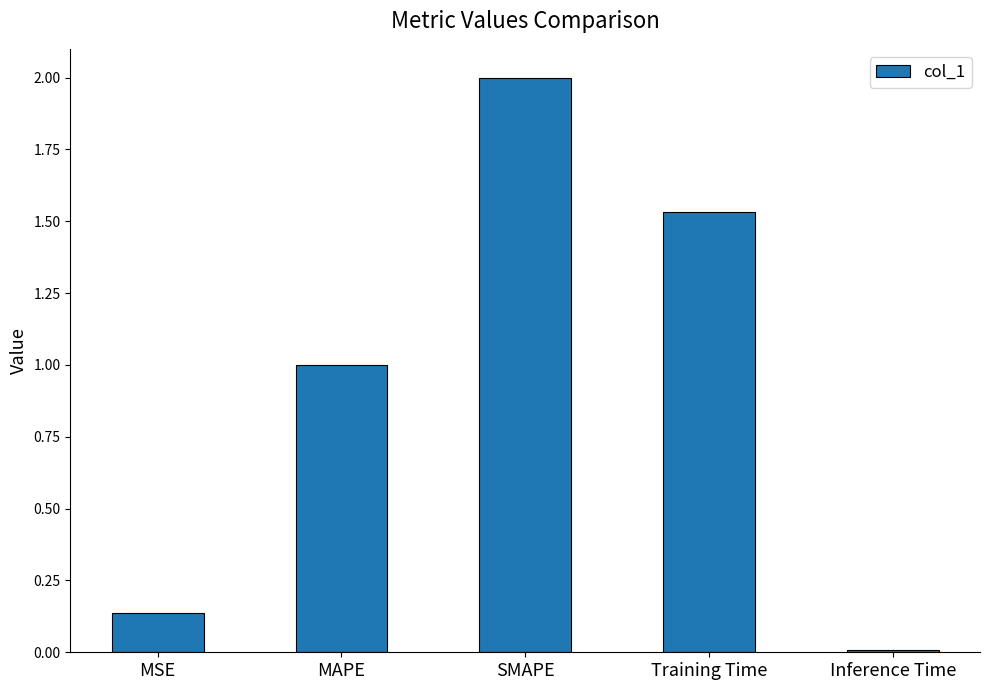

Count the number of categories in the chart.

5